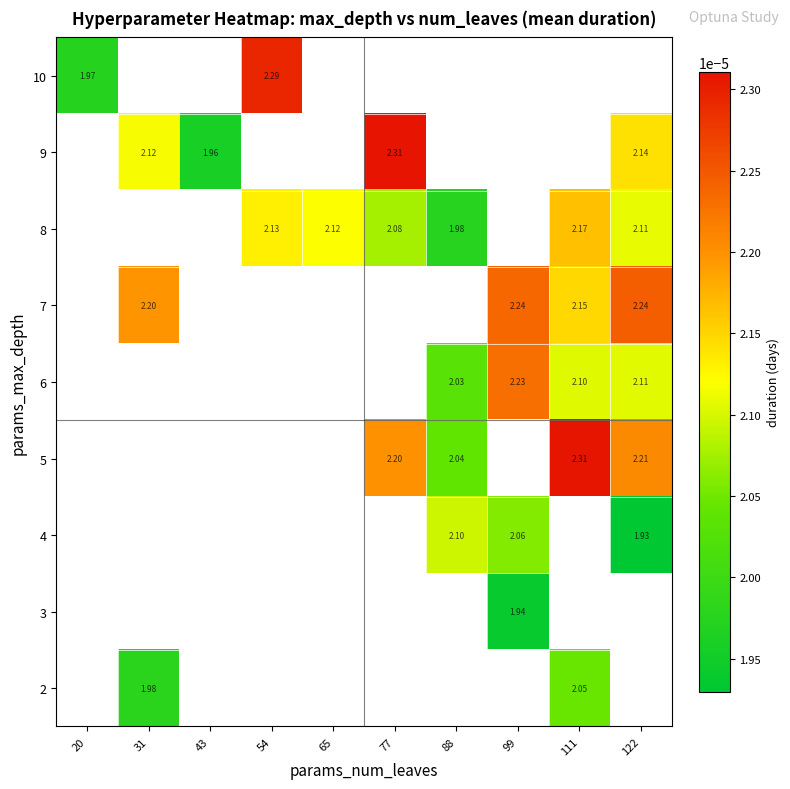

Which series has the widest spread of values?

10